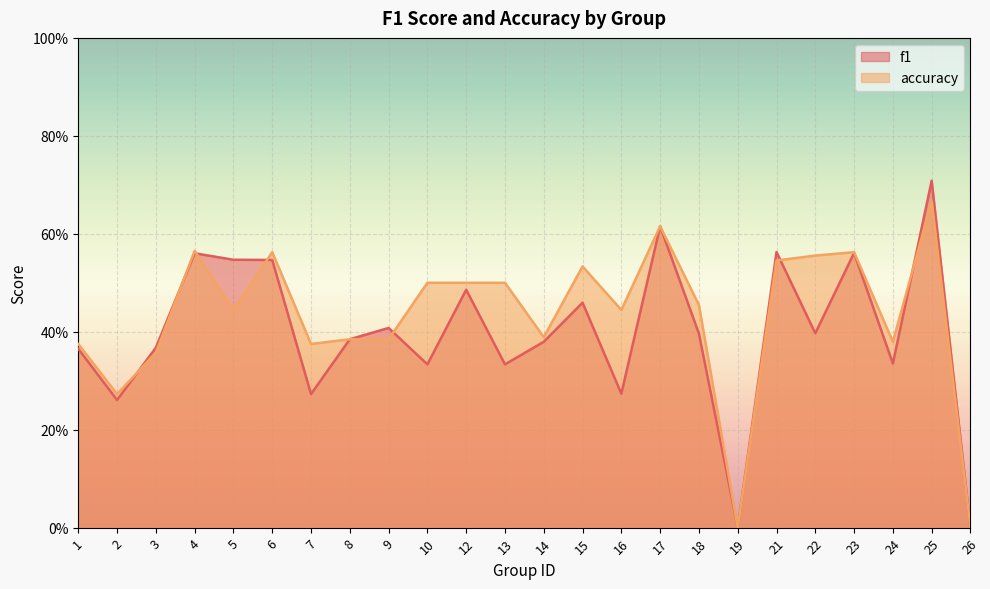

What are all the series names shown in the legend?

f1, accuracy